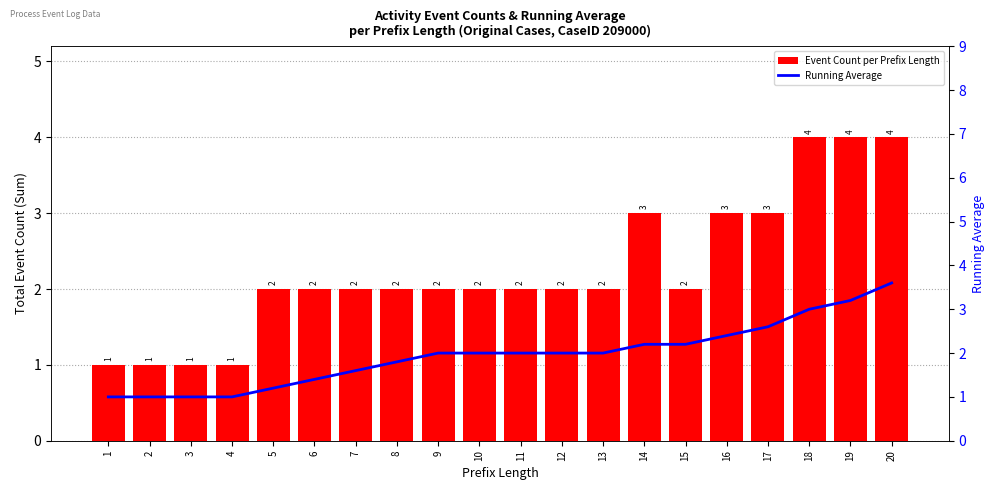

How many categories are shown in the chart?

20